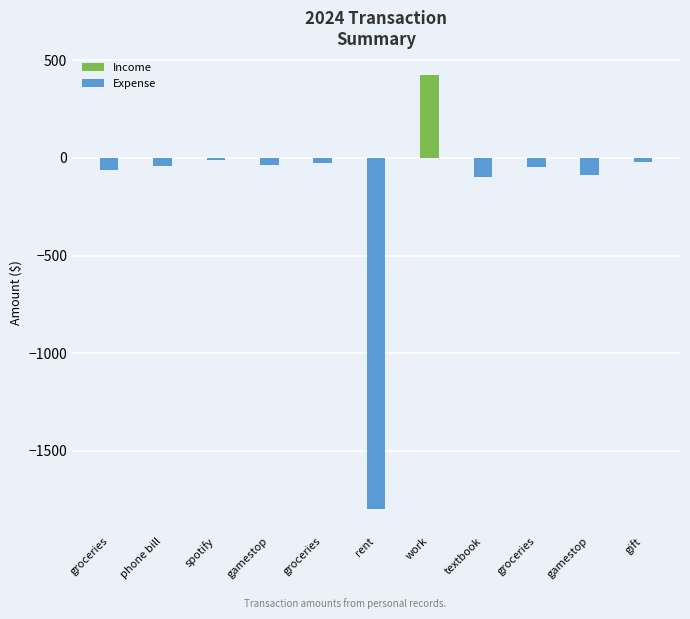

What is the difference between the Expense values at spotify and groceries?

53.8